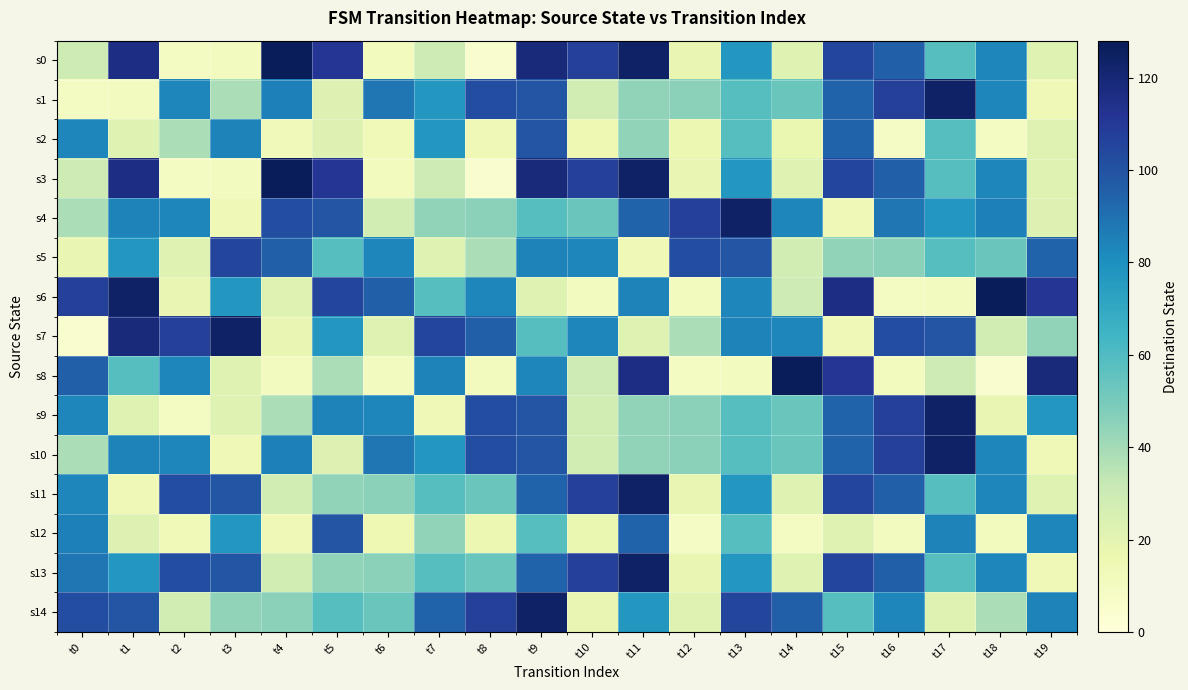

Between t3 and t1, which is larger?

t1